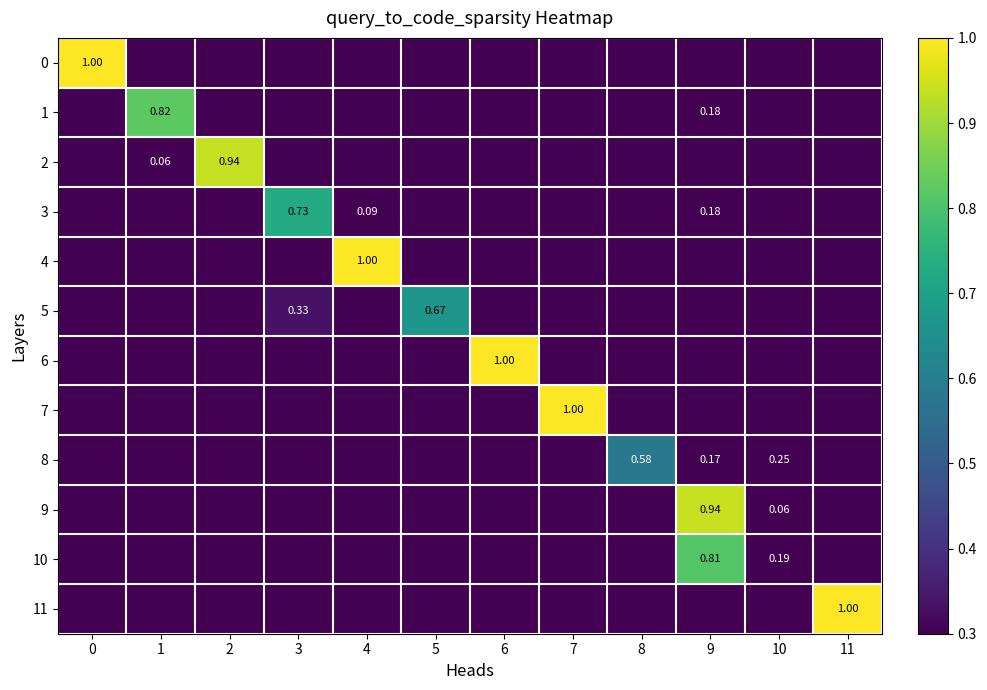

Is it true that 0 equals 0.0 at 8?

True